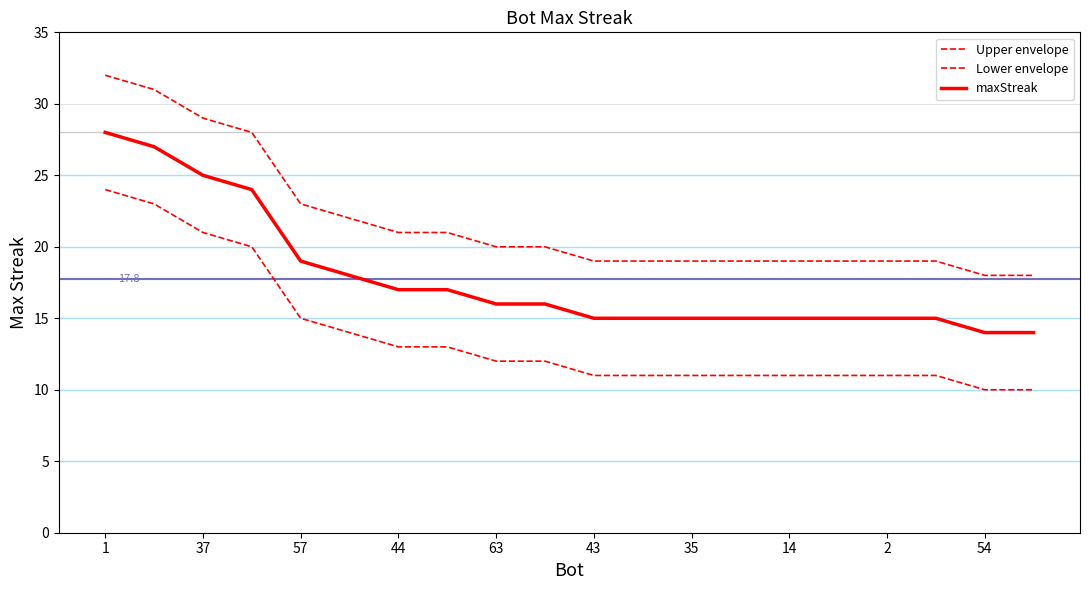

Reading left to right, what are all the values shown in this chart?

Upper envelope: 32	31	29	28	23	22	21	21	20	20	19	19	19	19	19	19	19	19	18	18
Lower envelope: 24	23	21	20	15	14	13	13	12	12	11	11	11	11	11	11	11	11	10	10
maxStreak: 28	27	25	24	19	18	17	17	16	16	15	15	15	15	15	15	15	15	14	14